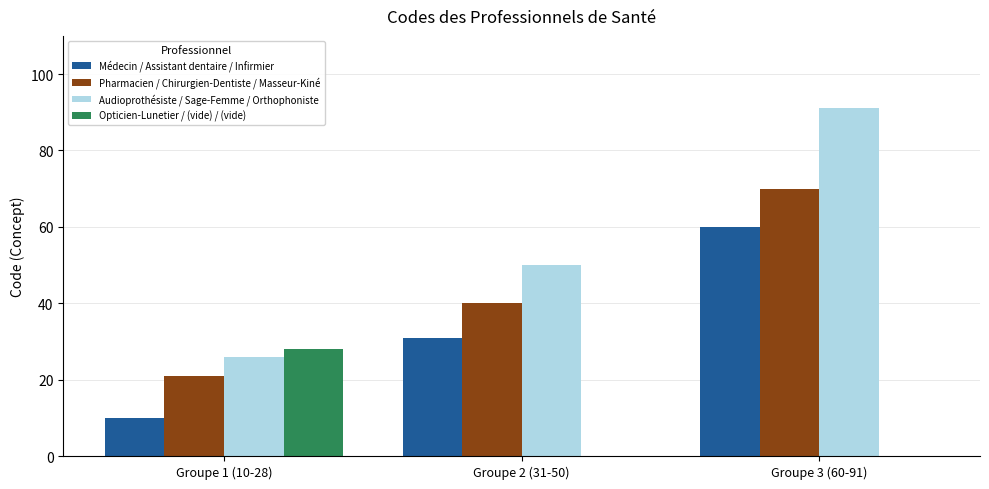

What are all the series names shown in the legend?

Médecin / Assistant dentaire / Infirmier, Pharmacien / Chirurgien-Dentiste / Masseur-Kiné, Audioprothésiste / Sage-Femme / Orthophoniste, Opticien-Lunetier / (vide) / (vide)